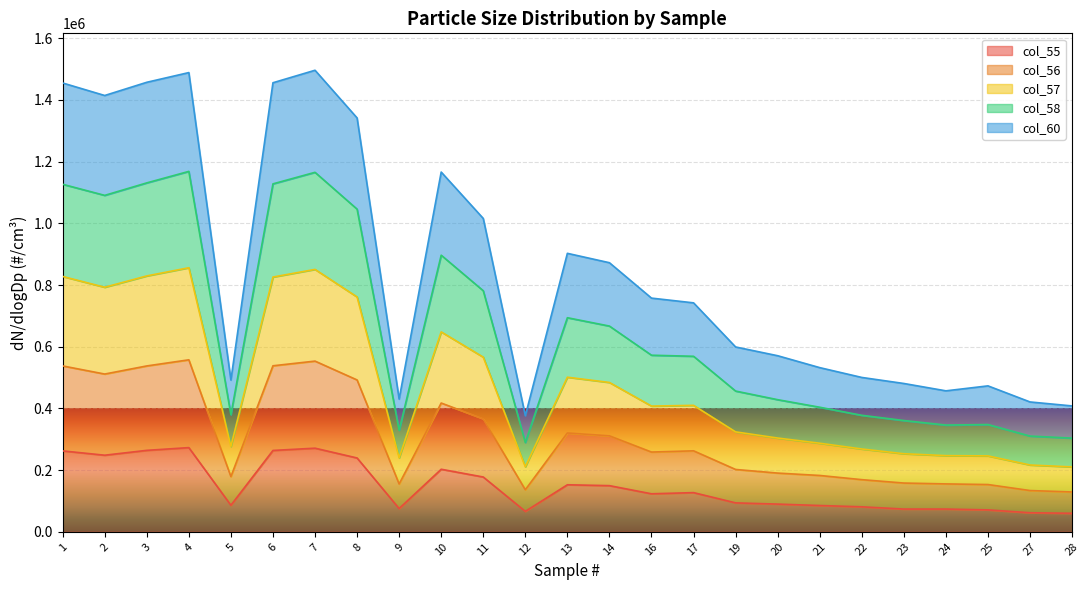

What is the total value across all series at 8?

1341823.0